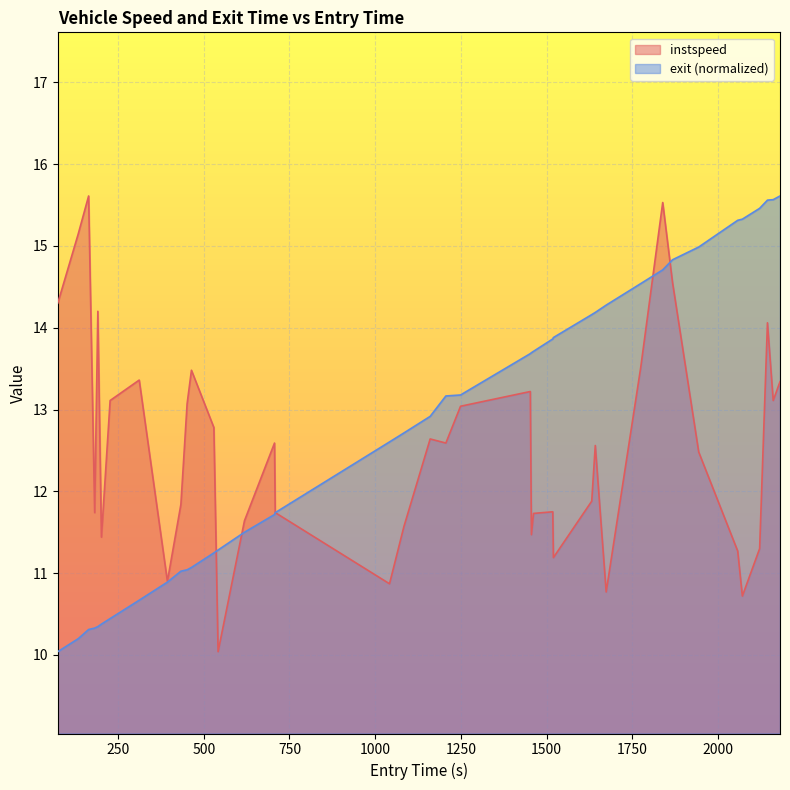

What is the highest value of the instspeed series?

15.6